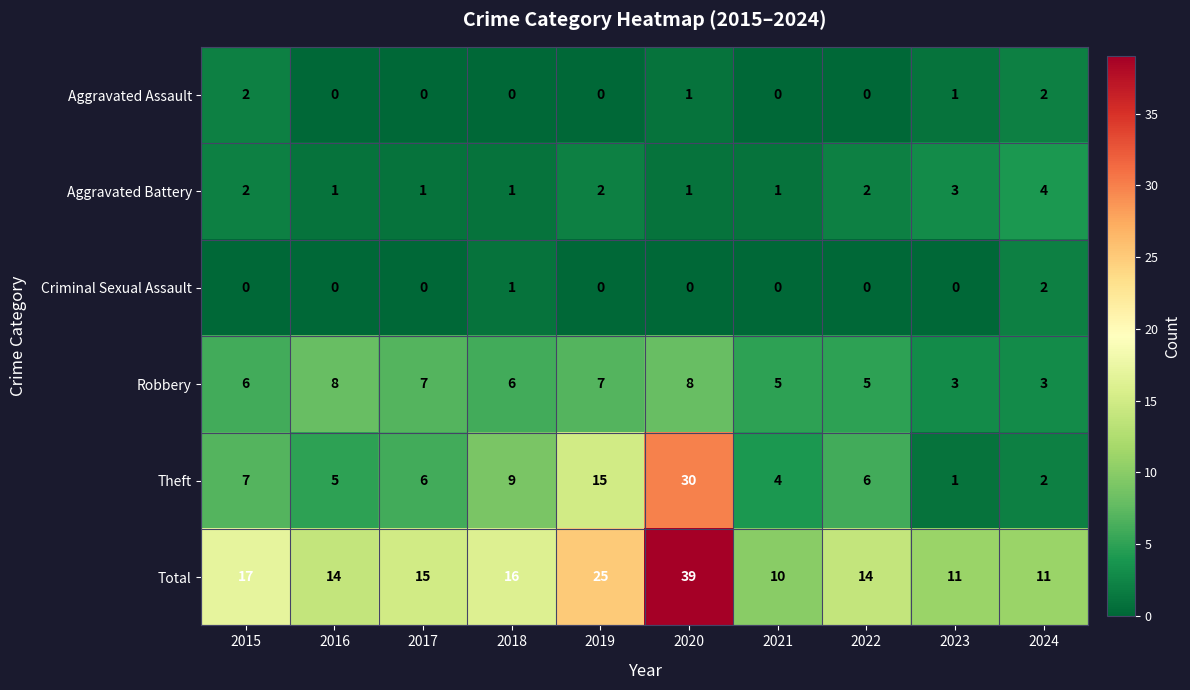

At which label does Total reach its peak?

2020